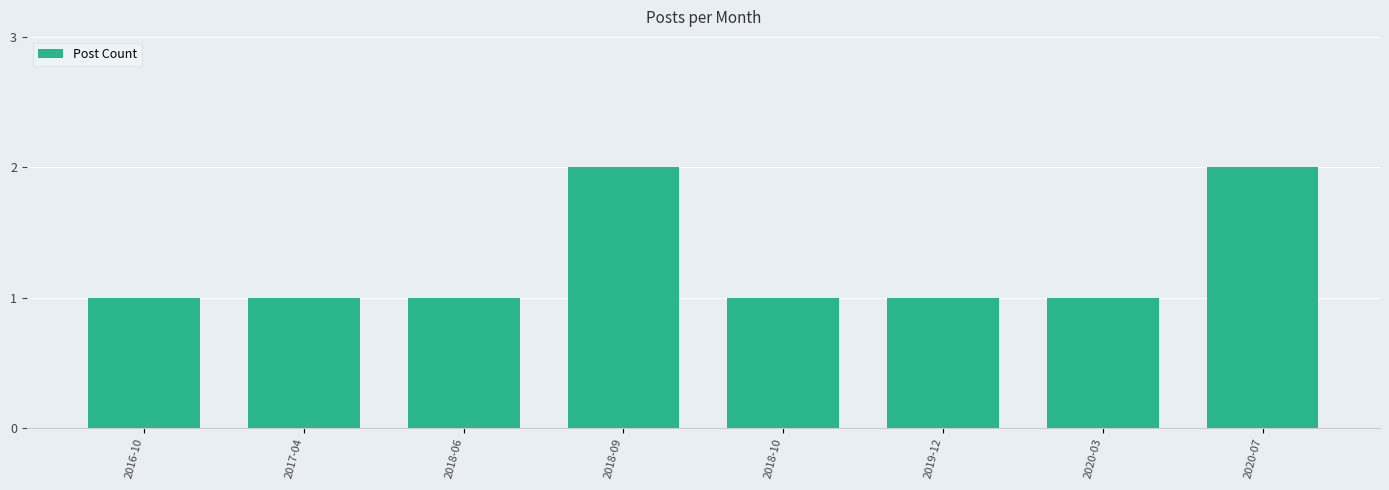

Reading right to left, extract all data points from this chart.

2	1	1	1	2	1	1	1